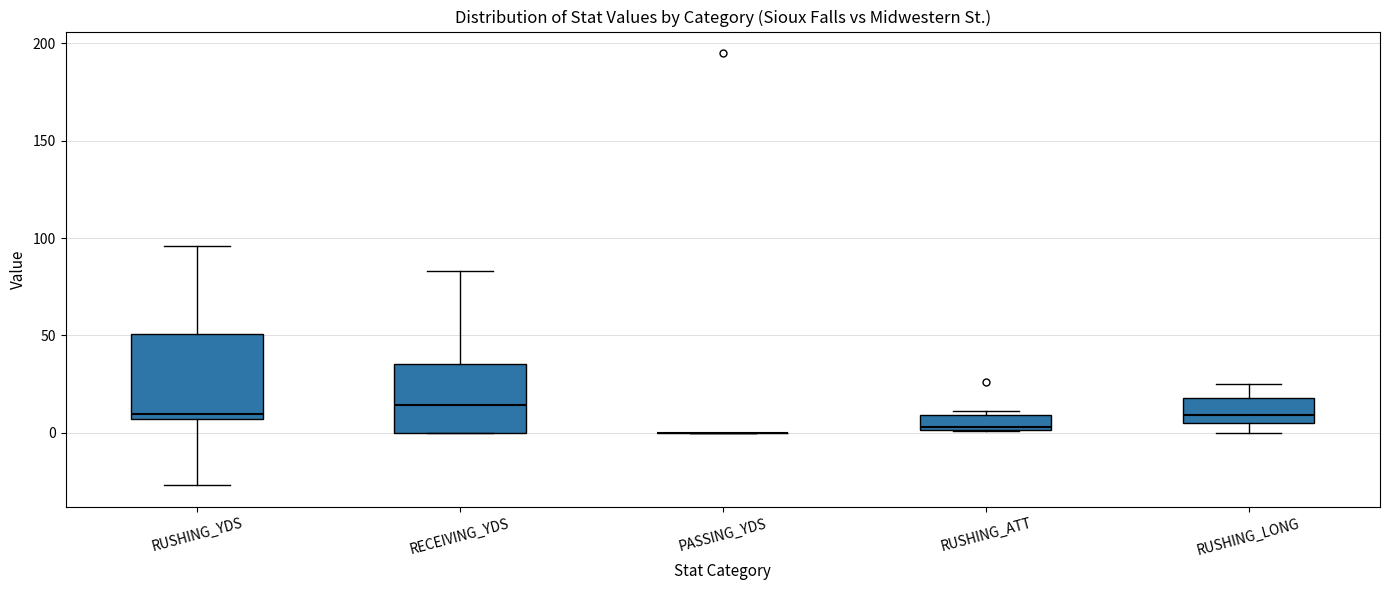

Reading left to right, transcribe this box plot: for each box, give where its median line is, the range the box spans, and where its two whiskers end, as read against the y-axis. The values are not printed on the chart, so give them approximately, as read against the axis.

RUSHING_YDS: median 10, box 5 to 50, whiskers -25 to 95
RECEIVING_YDS: median 15, box 0 to 35, whiskers 0 to 85
PASSING_YDS: box collapsed to a line at 0, whiskers 0 to 0
RUSHING_ATT: median 5, box 0 to 10, whiskers 0 to 10 (just above the box's upper edge)
RUSHING_LONG: median 10, box 5 to 20, whiskers 0 to 25